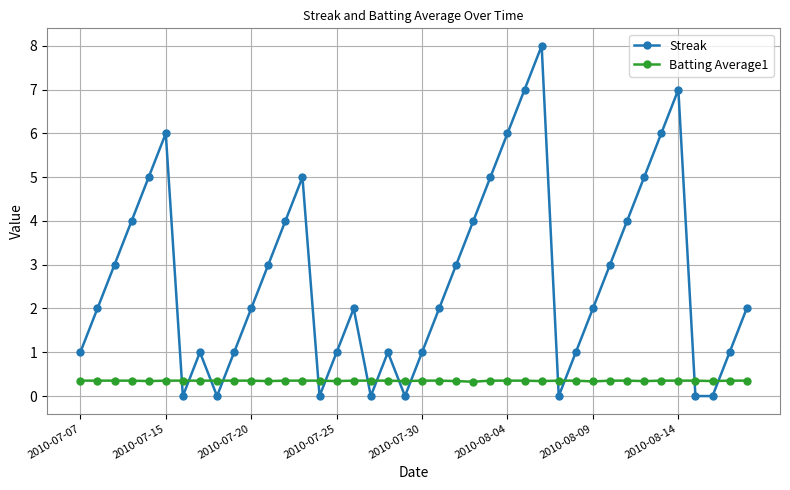

Rank the series by their maximum value, from highest to lowest.

Streak, Batting Average1